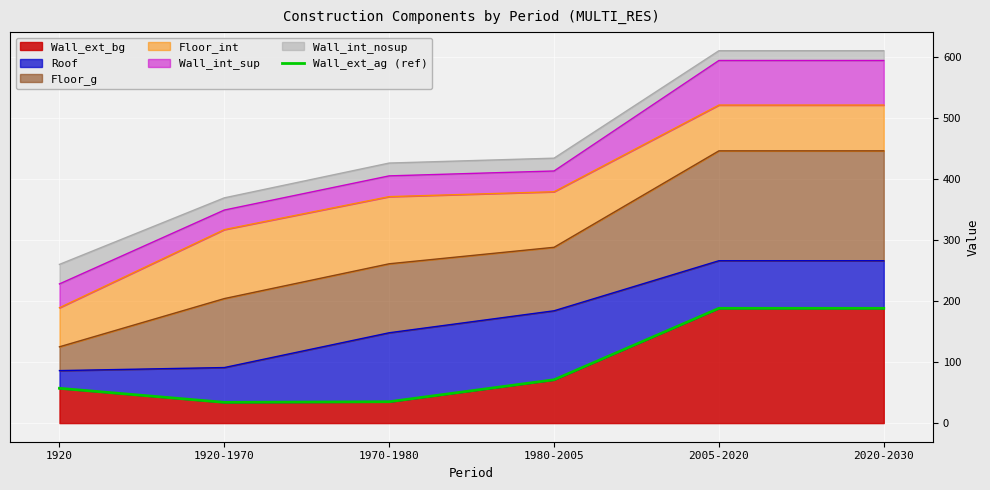

True or false: there are more than 0 points higher than both neighbors.

False